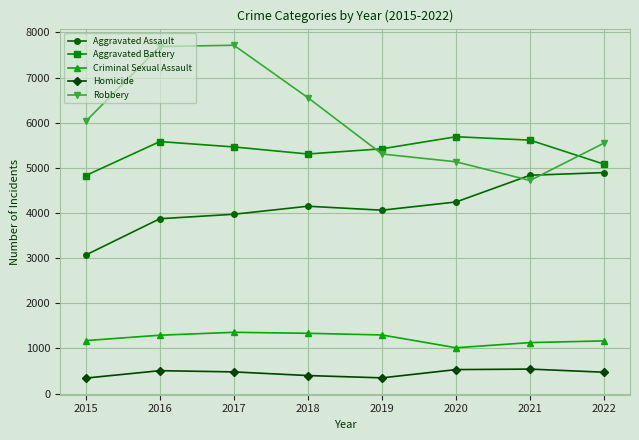

What is the spread (max minus min) of values at 2016?

7180